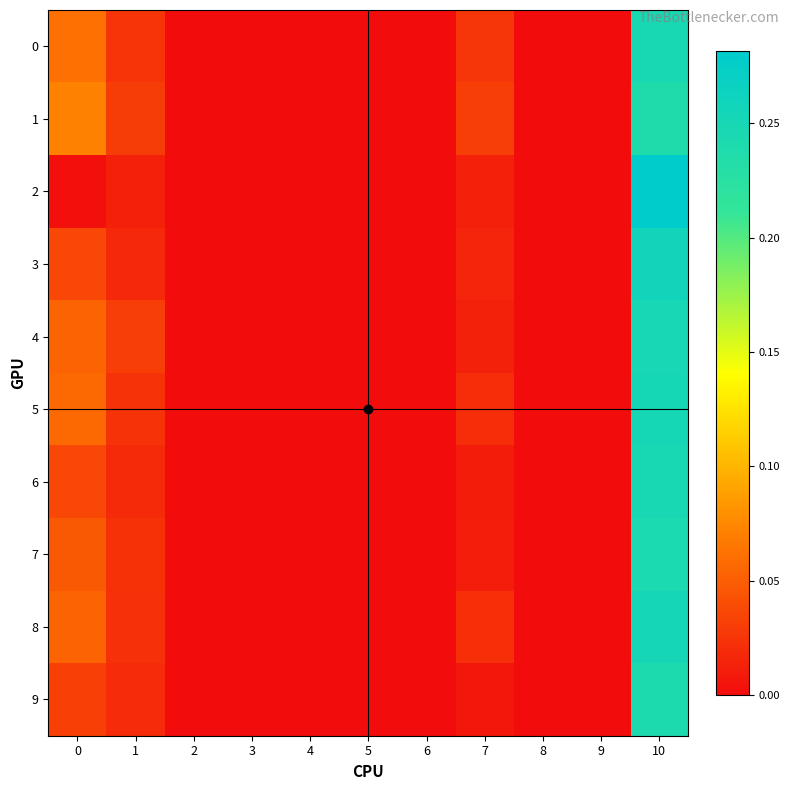

List the series in order of their peak value, lowest first.

1, 9, 7, 6, 0, 4, 5, 8, 3, 2